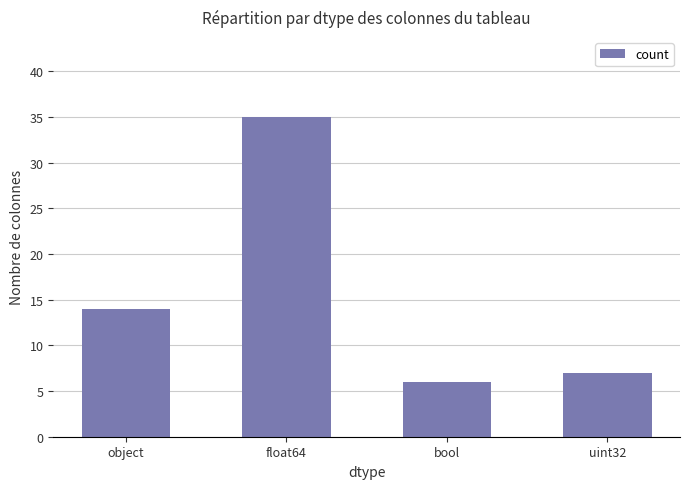

What is the change in value from object to uint32?

-7